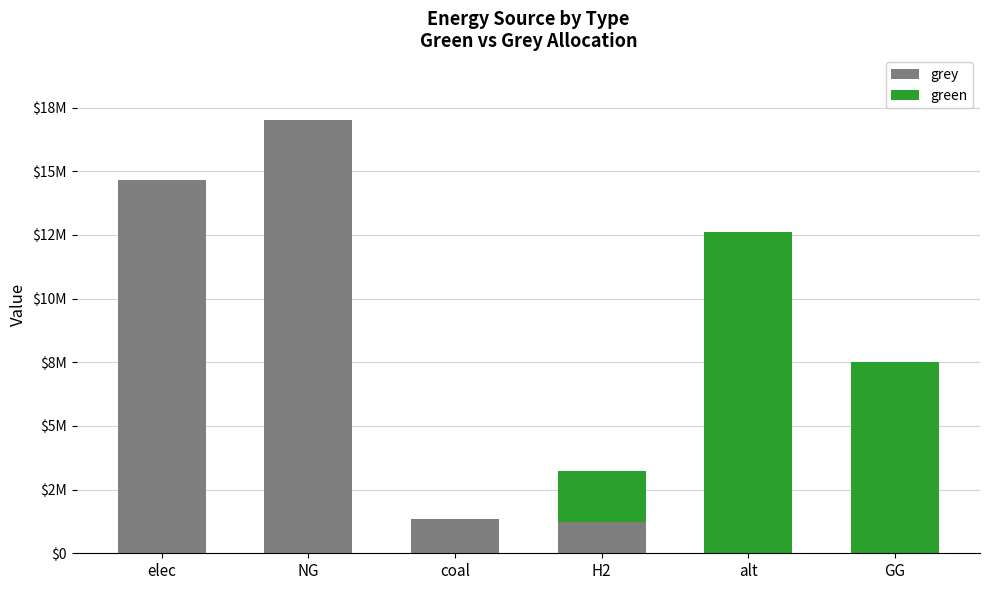

Are the bars grouped side by side (vs. stacked)?

No